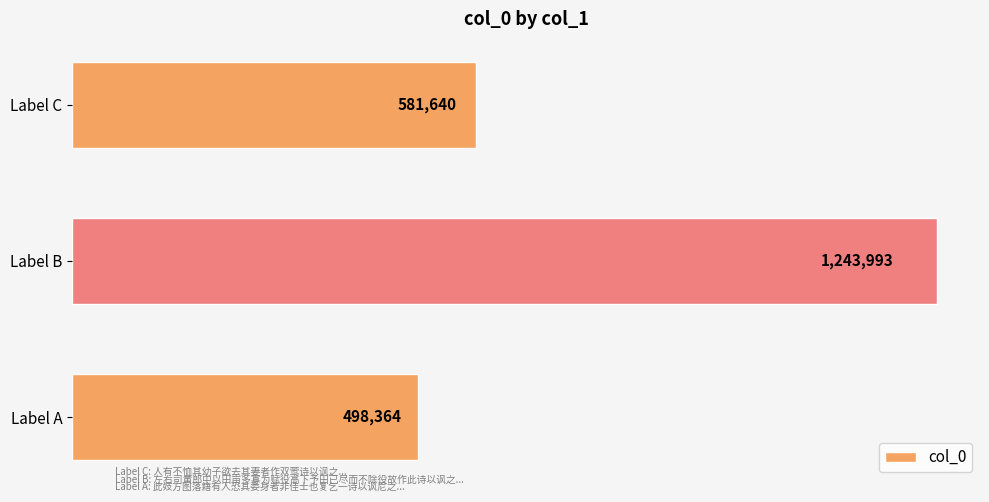

Rank the categories by value from lowest to highest.

Label A, Label C, Label B